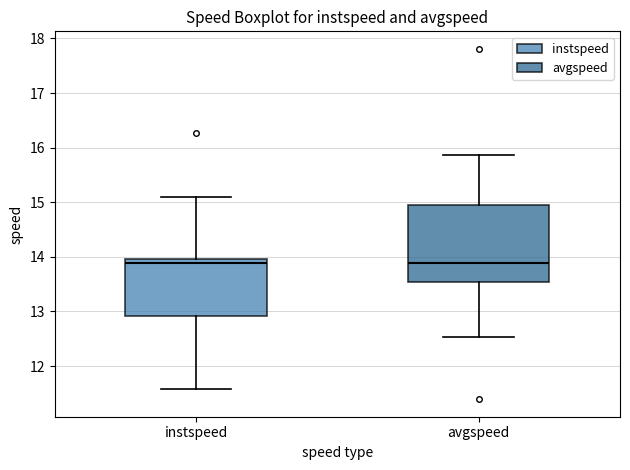

Reading left to right, transcribe this box plot: for each box, give where its median line is, the range the box spans, and where its two whiskers end, as read against the y-axis. The values are not printed on the chart, so give them approximately, as read against the axis.

instspeed: median 13.9, box 12.9 to 14.0, whiskers 11.6 to 15.1
avgspeed: median 13.9, box 13.5 to 15.0, whiskers 12.5 to 15.9